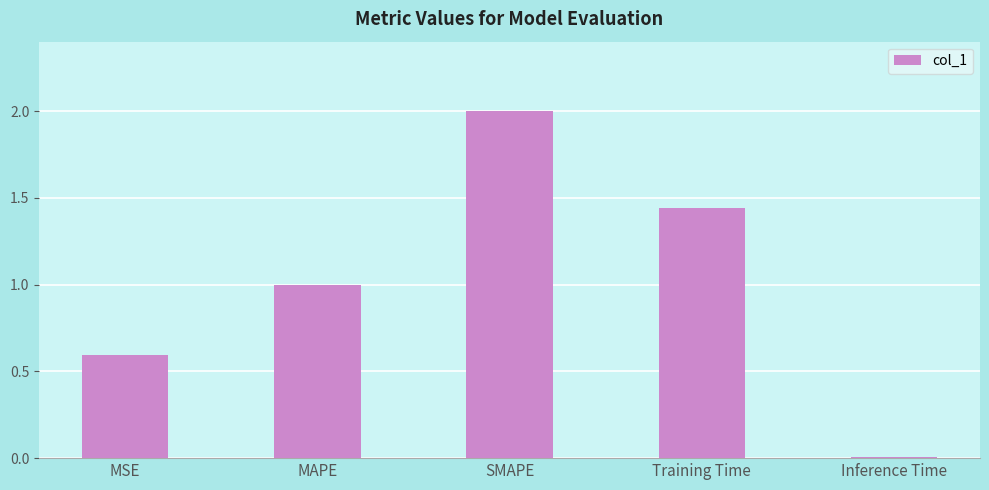

Between SMAPE and Training Time, which is larger?

SMAPE